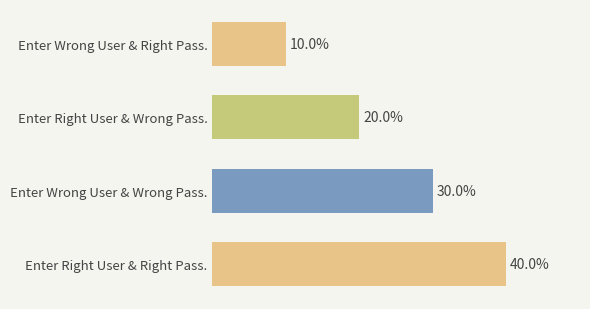

Which has a higher value, Enter Right User & Right Pass. or Enter Right User & Wrong Pass.?

Enter Right User & Right Pass.